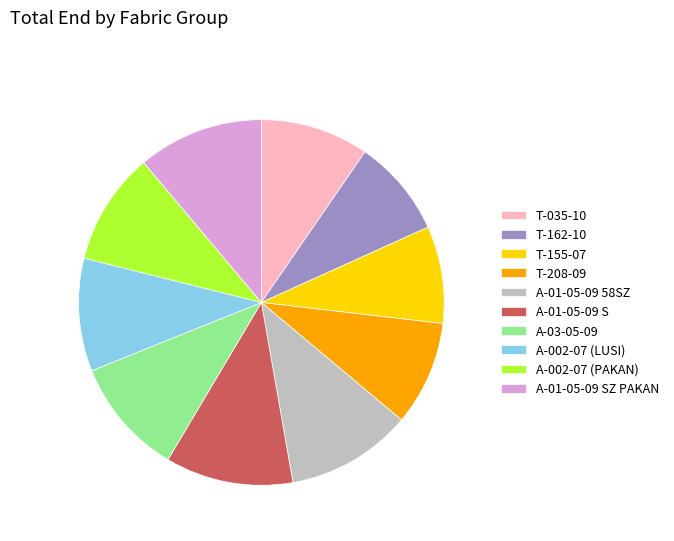

How many slices are in this pie chart?

10